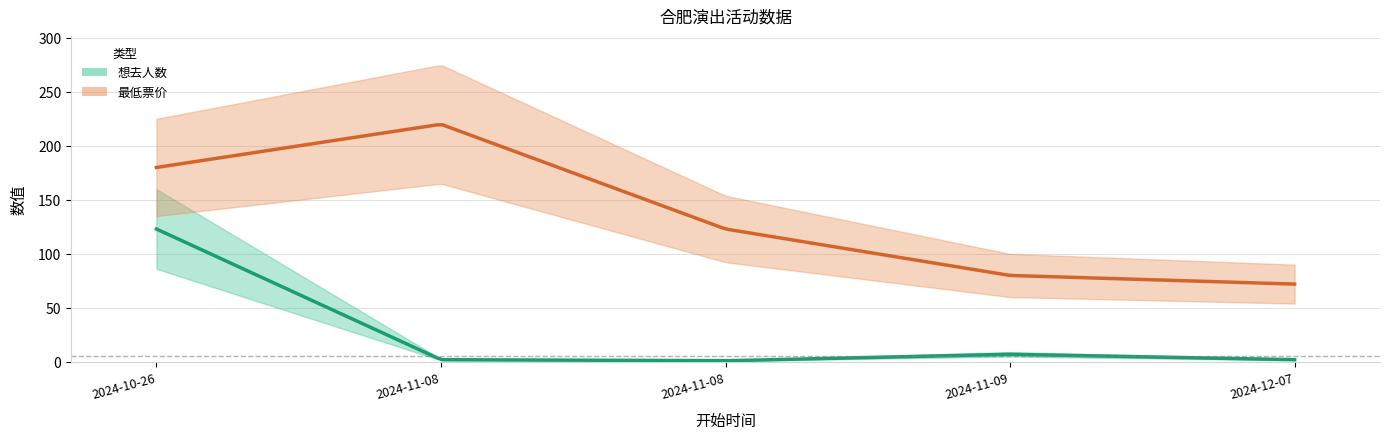

True or false: 想去人数 has a value of 2 at 2024-12-07.

True